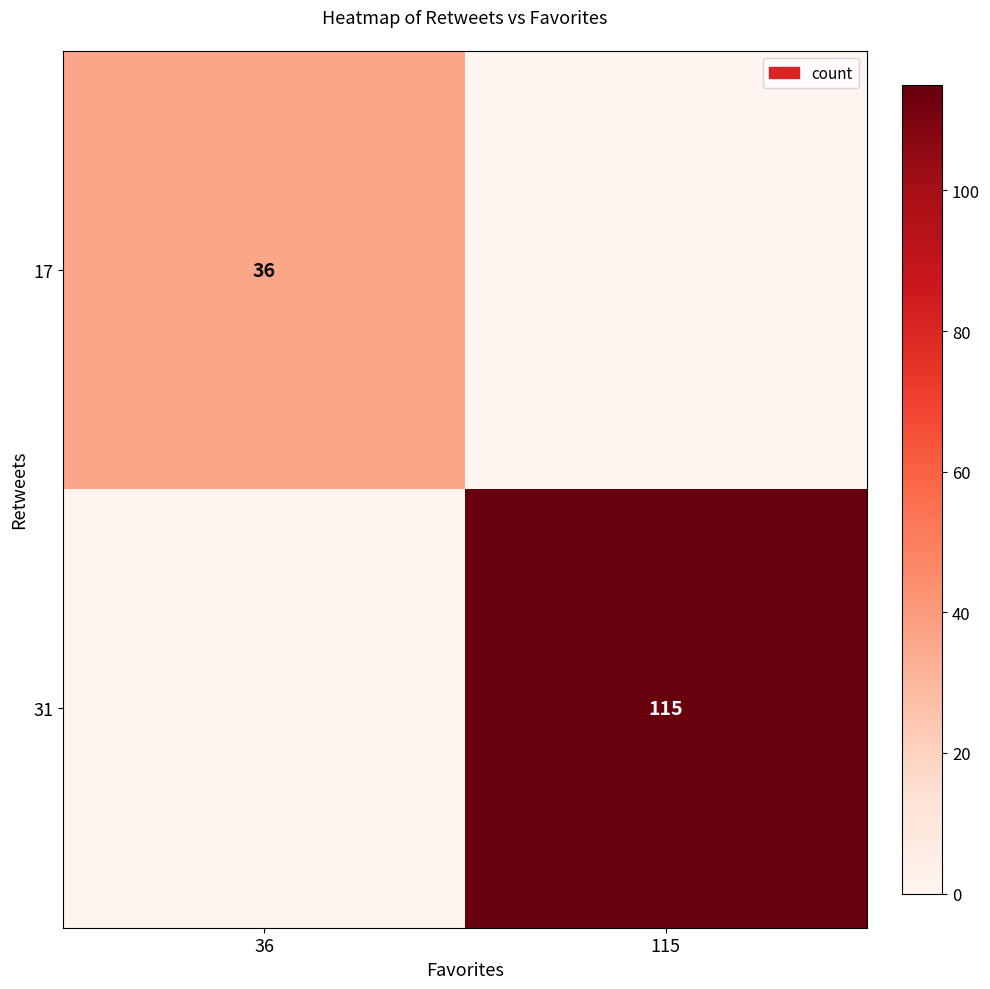

Is it true that 17 equals 36 at 36?

True